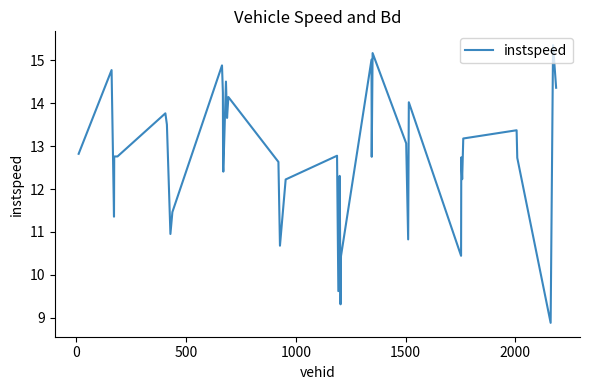

What is the difference between the maximum and minimum values?

6.5